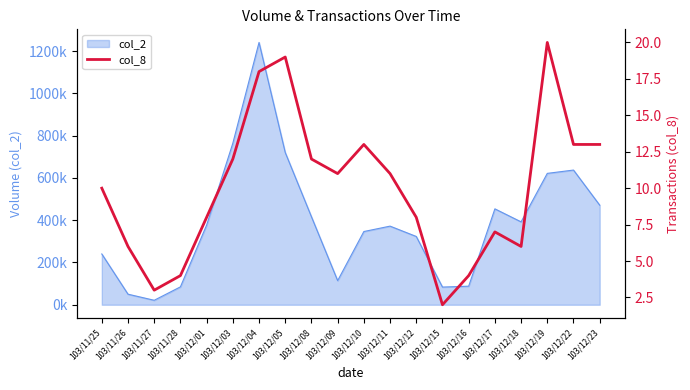

Reading left to right, list all the values displayed in this chart.

103/11/25=10	103/11/26=6	103/11/27=3	103/11/28=4	103/12/01=8	103/12/03=12	103/12/04=18	103/12/05=19	103/12/08=12	103/12/09=11	103/12/10=13	103/12/11=11	103/12/12=8	103/12/15=2	103/12/16=4	103/12/17=7	103/12/18=6	103/12/19=20	103/12/22=13	103/12/23=13